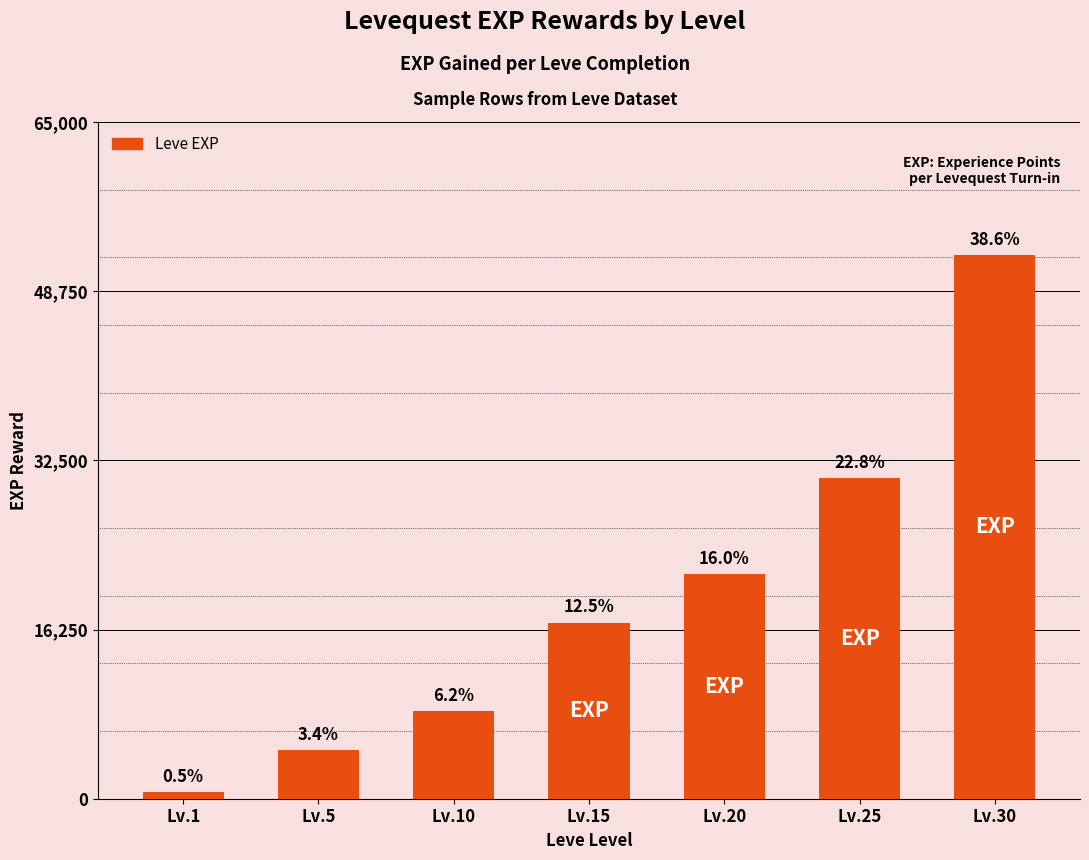

At which label is the value closest to 26425?

Lv.25